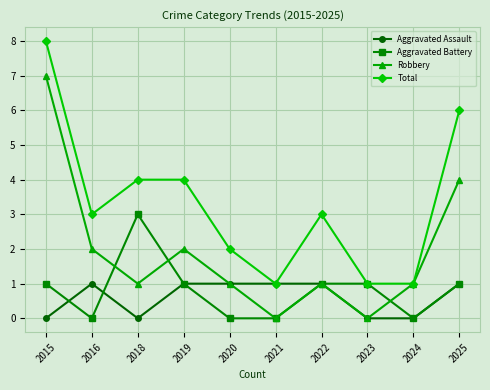

True or false: Aggravated Assault and Aggravated Battery intersect in this chart.

True